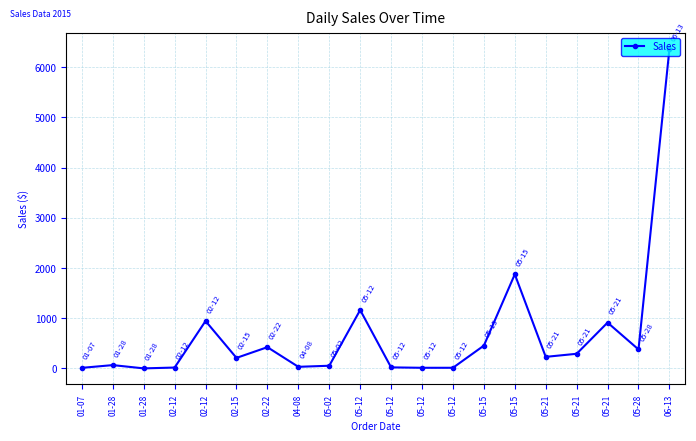

List the labels in order of value, smallest first.

01-28, 01-07, 05-12, 05-12, 02-12, 05-12, 04-08, 05-02, 01-28, 02-15, 05-21, 05-21, 05-28, 02-22, 05-15, 05-21, 02-12, 05-12, 05-15, 06-13